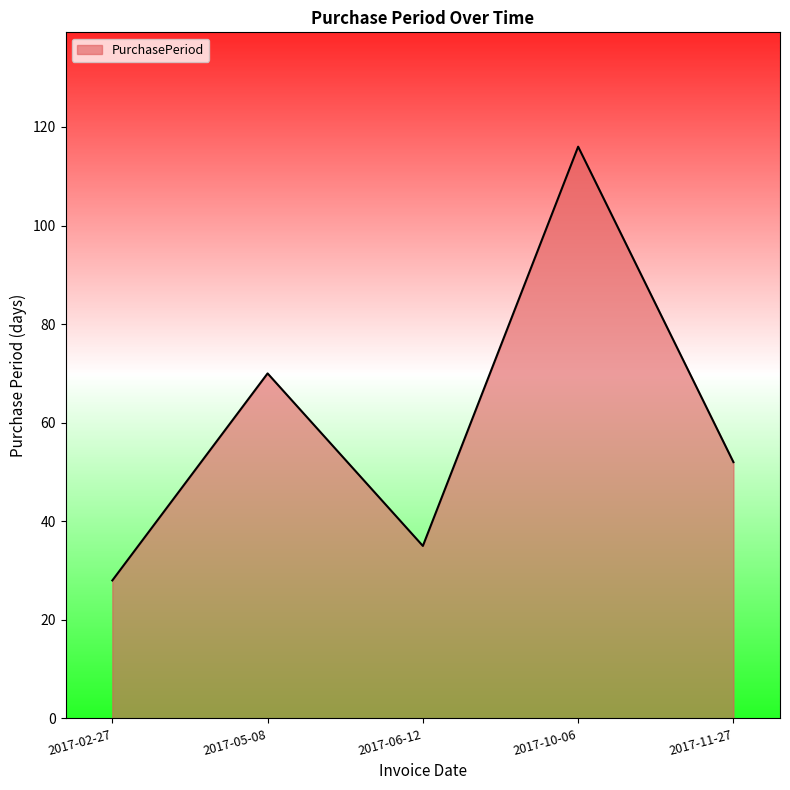

Count the number of categories in the chart.

5